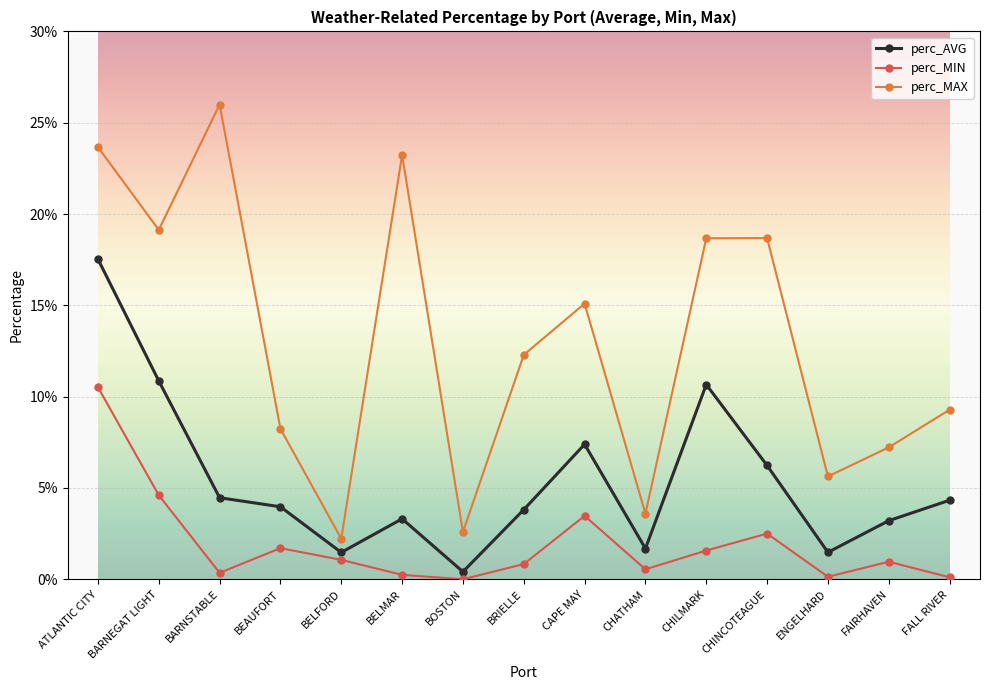

True or false: perc_AVG has a value of 0.1 at CHINCOTEAGUE.

True